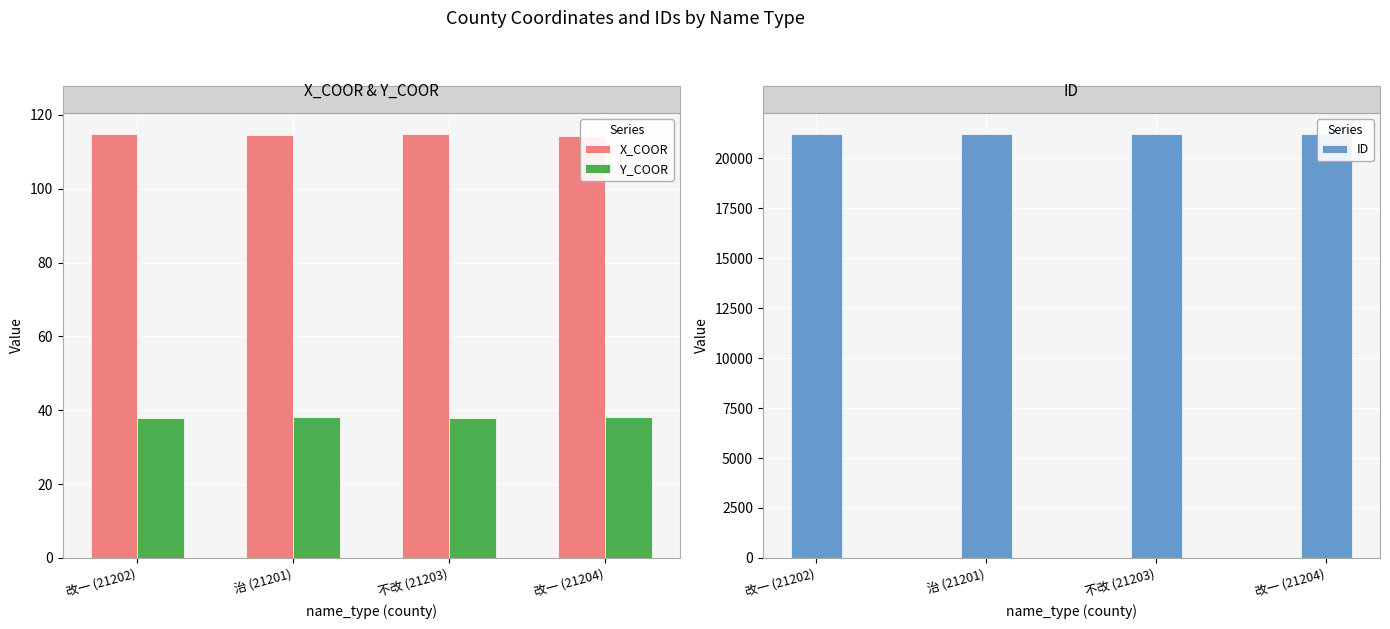

At 治 (21201), list the series in order from smallest to largest.

Y_COOR, X_COOR, ID